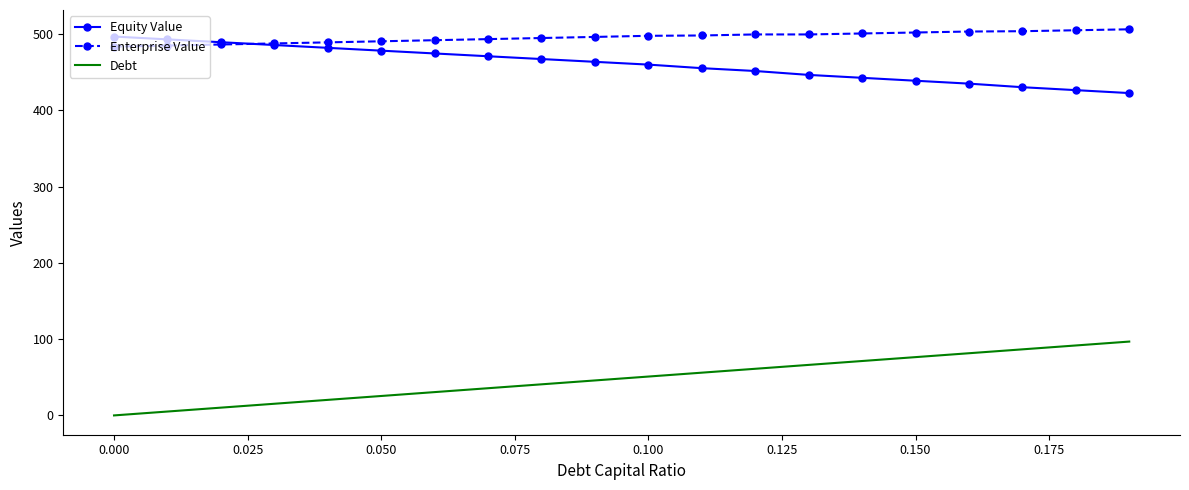

Which series has the largest total across all categories?

Enterprise Value